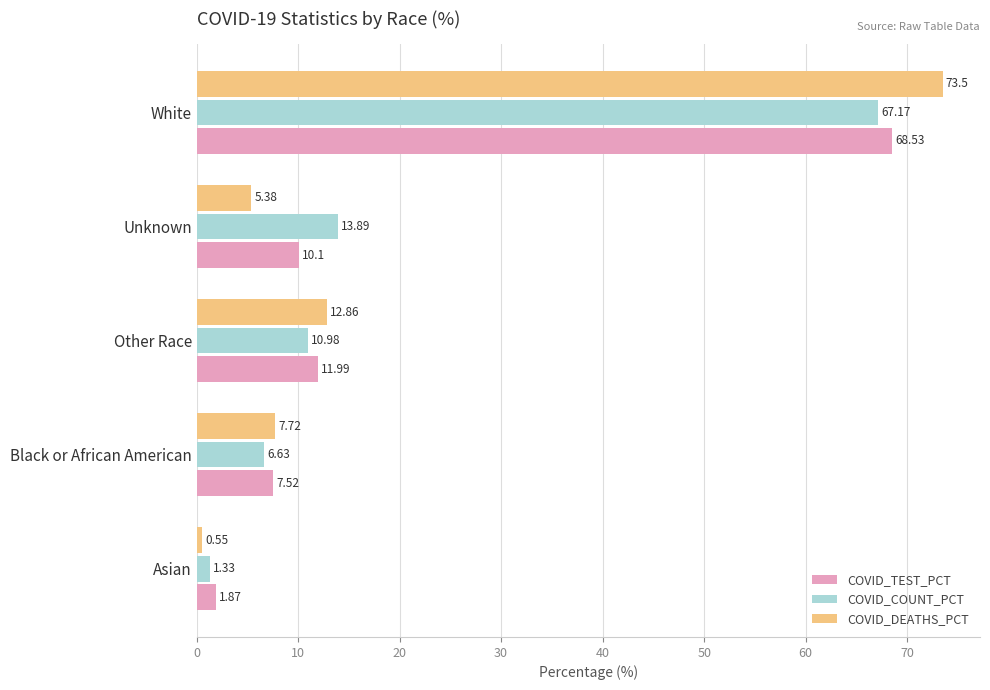

Is the value of COVID_DEATHS_PCT at White greater than the value of COVID_COUNT_PCT at Unknown?

Yes